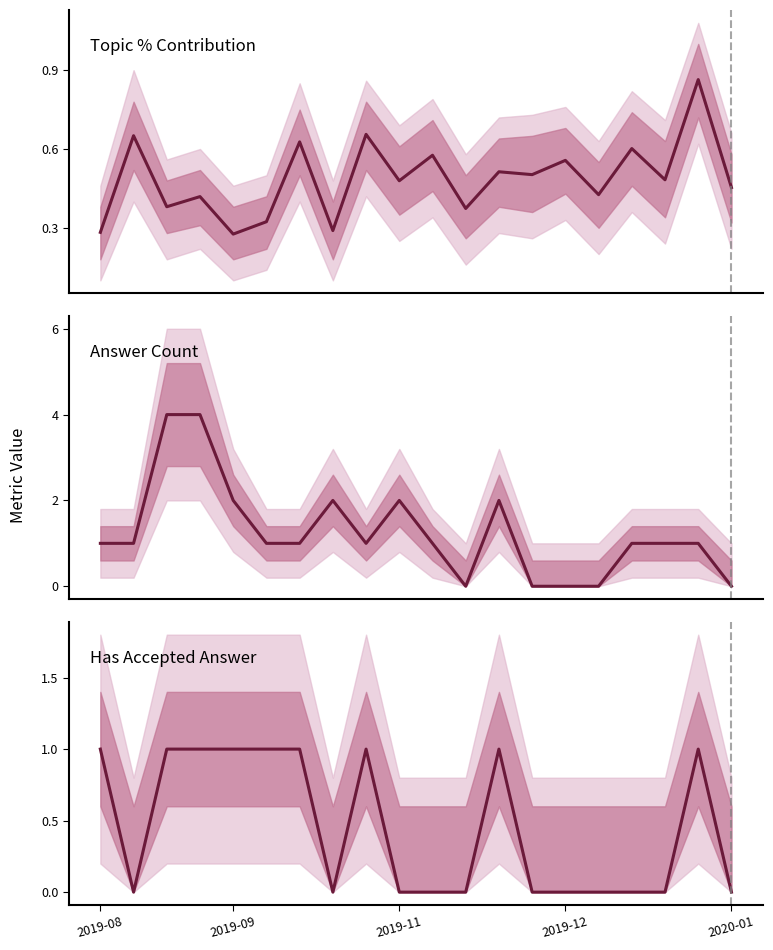

What are all the series names shown in the legend?

Topic % Contribution, Answer Count, Has Accepted Answer